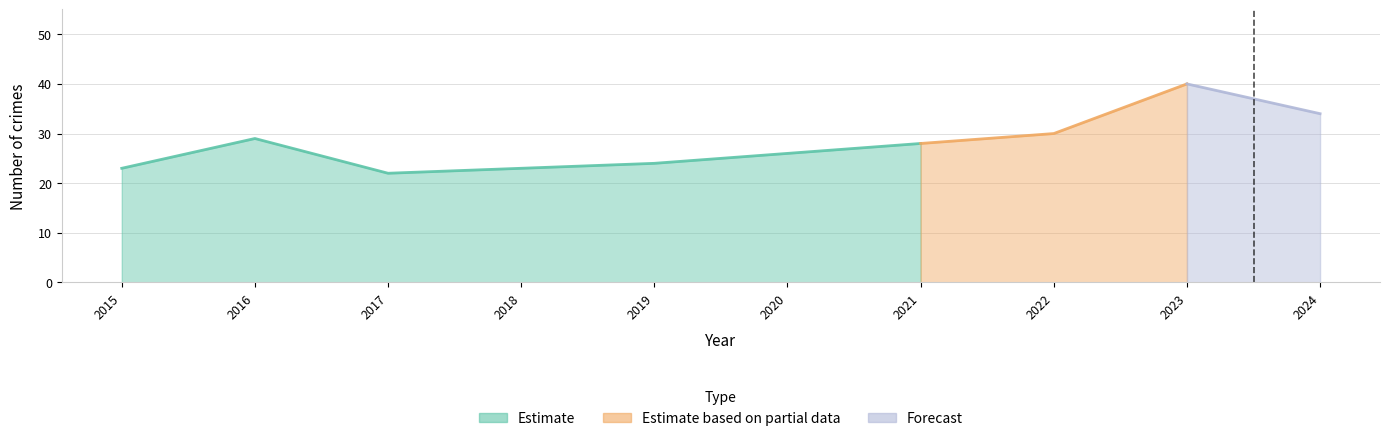

True or false: Total and Aggravated Battery cross at least once.

False